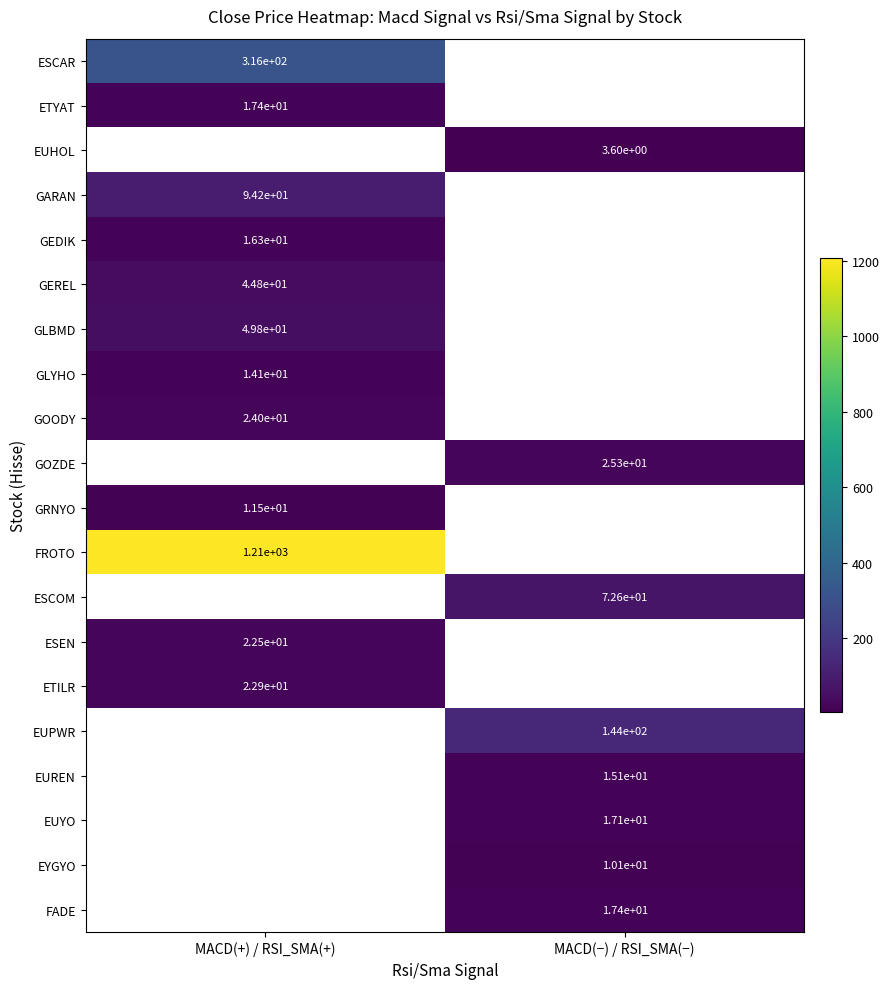

The value of EUREN at MACD(−) / RSI_SMA(−) is 15.1. True or false?

True